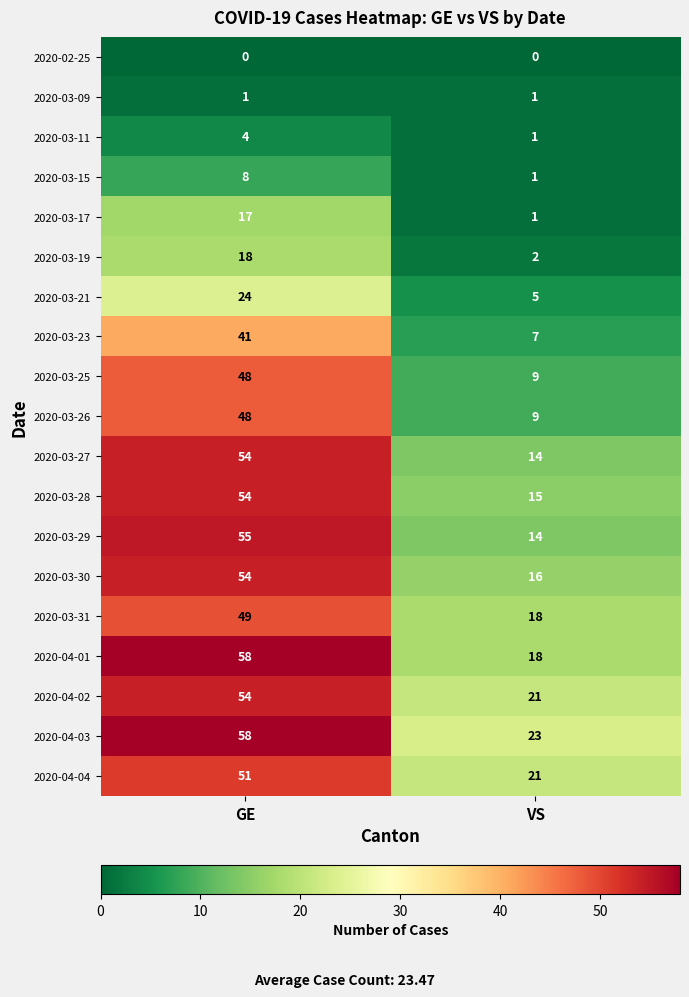

Which label corresponds to the largest value in the chart?

GE